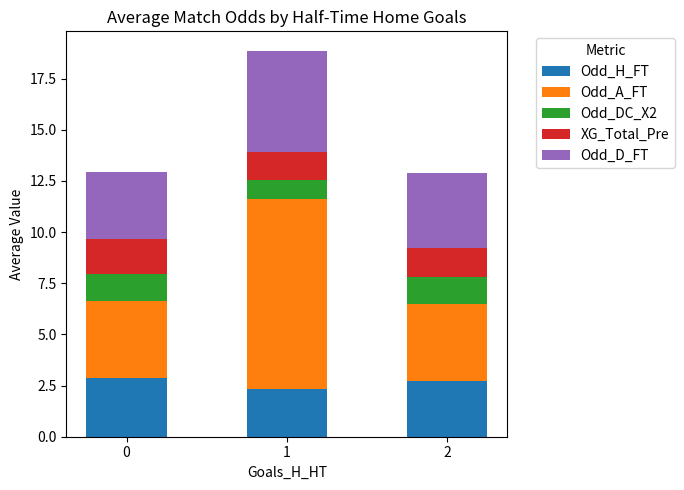

What is the total value across all series at 0?

12.9